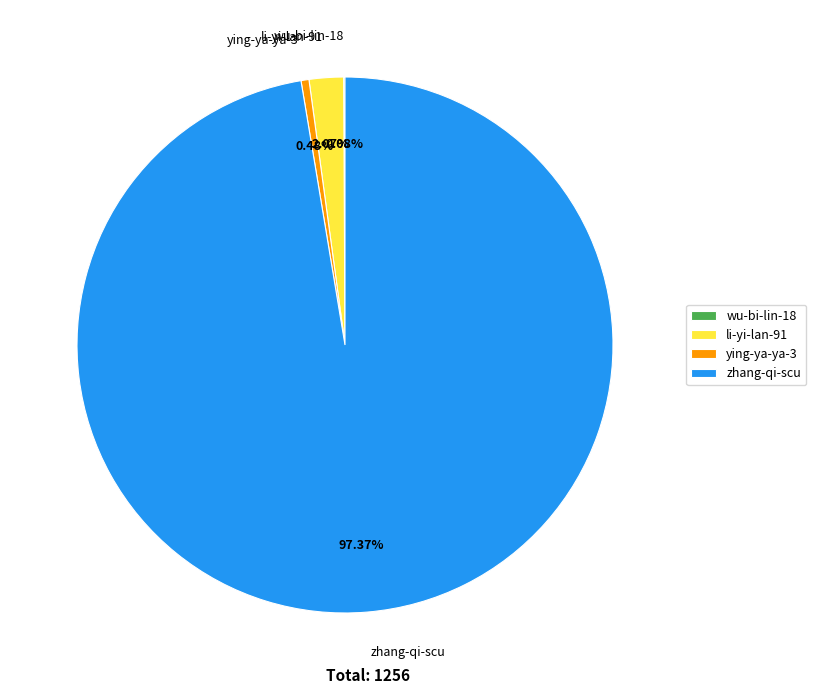

Which has a higher value, zhang-qi-scu or ying-ya-ya-3?

zhang-qi-scu